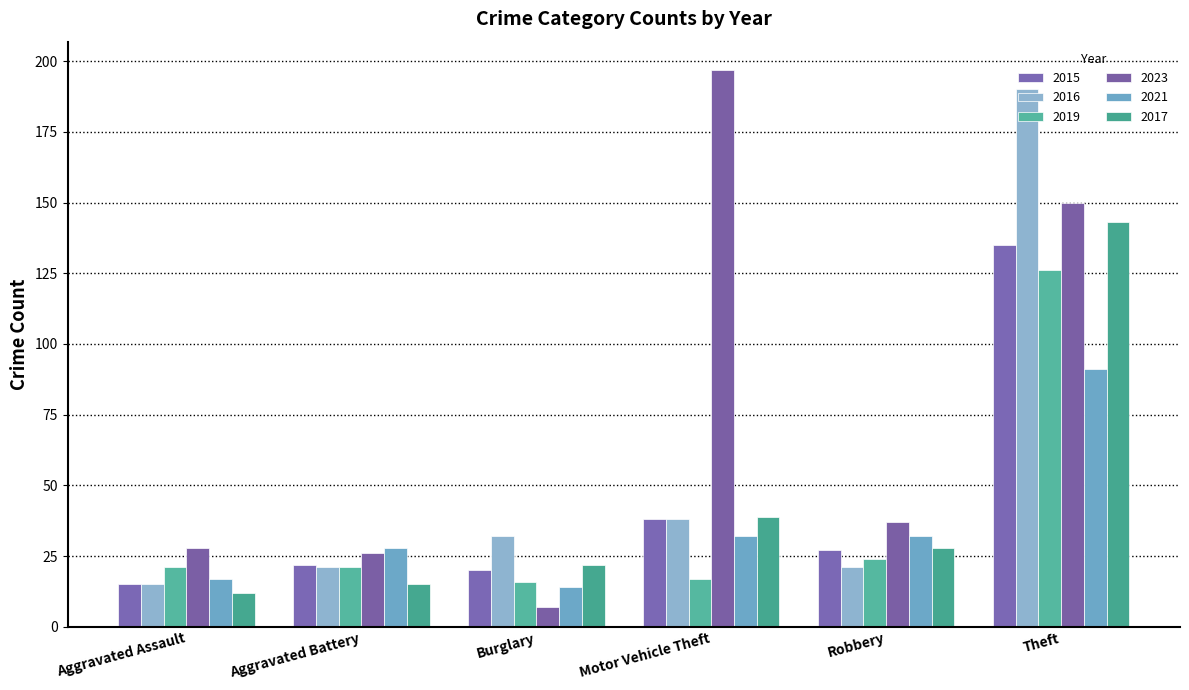

True or false: 2021 has a value of 28 at Aggravated Battery.

True